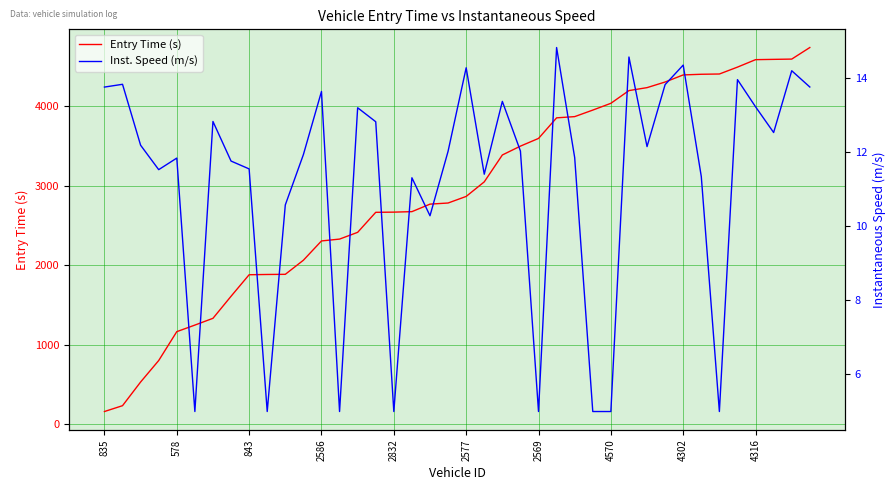

Which series has the widest spread of values?

Entry Time (s)